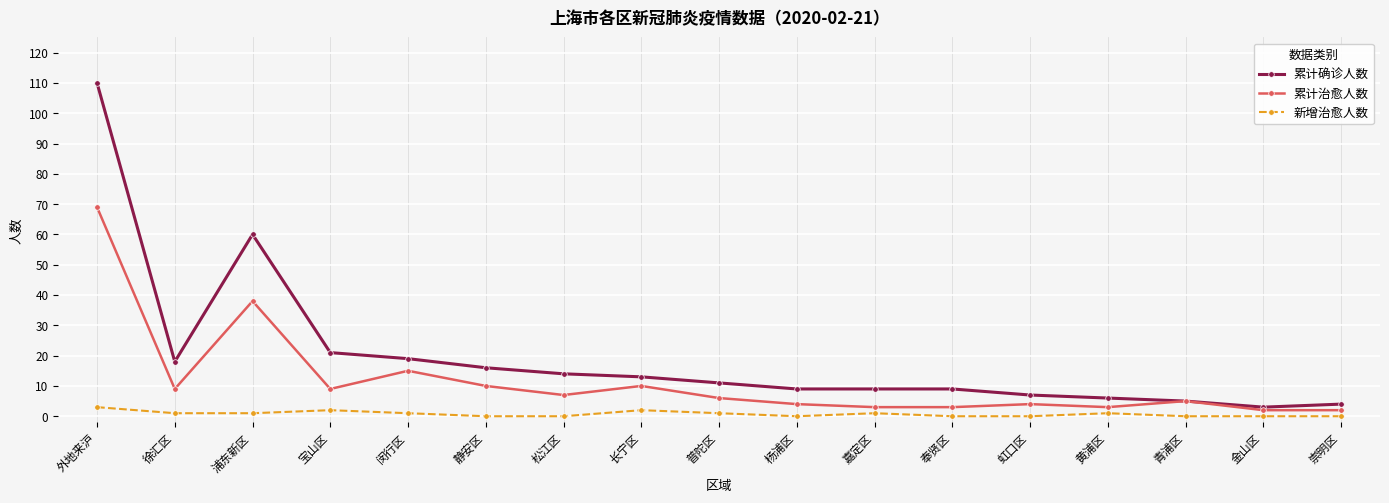

Is this an area chart (filled region under the line)?

No